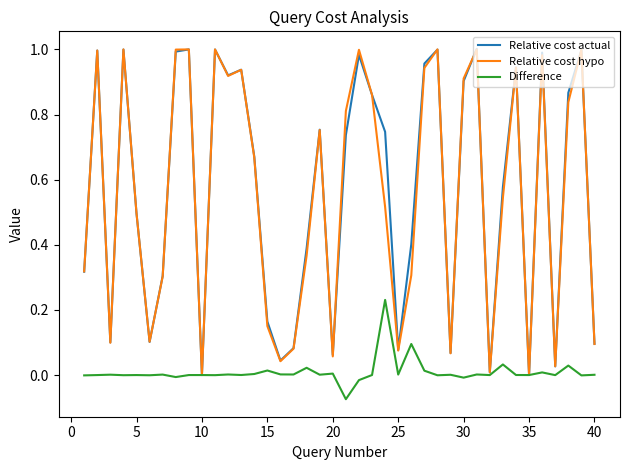

Does the chart display data point markers on the line(s)?

No